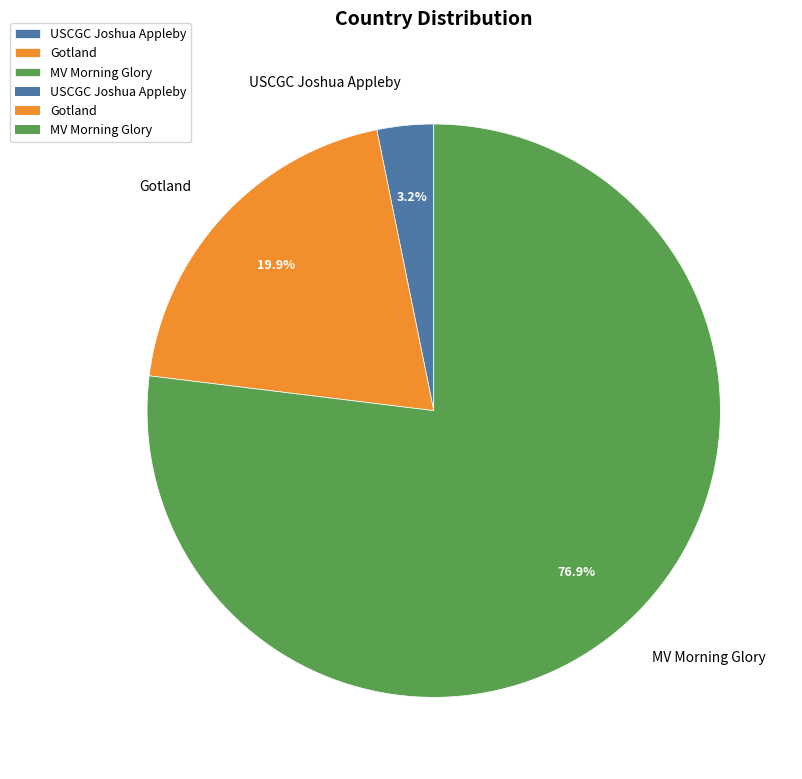

What is the smallest slice in the pie chart?

USCGC Joshua Appleby